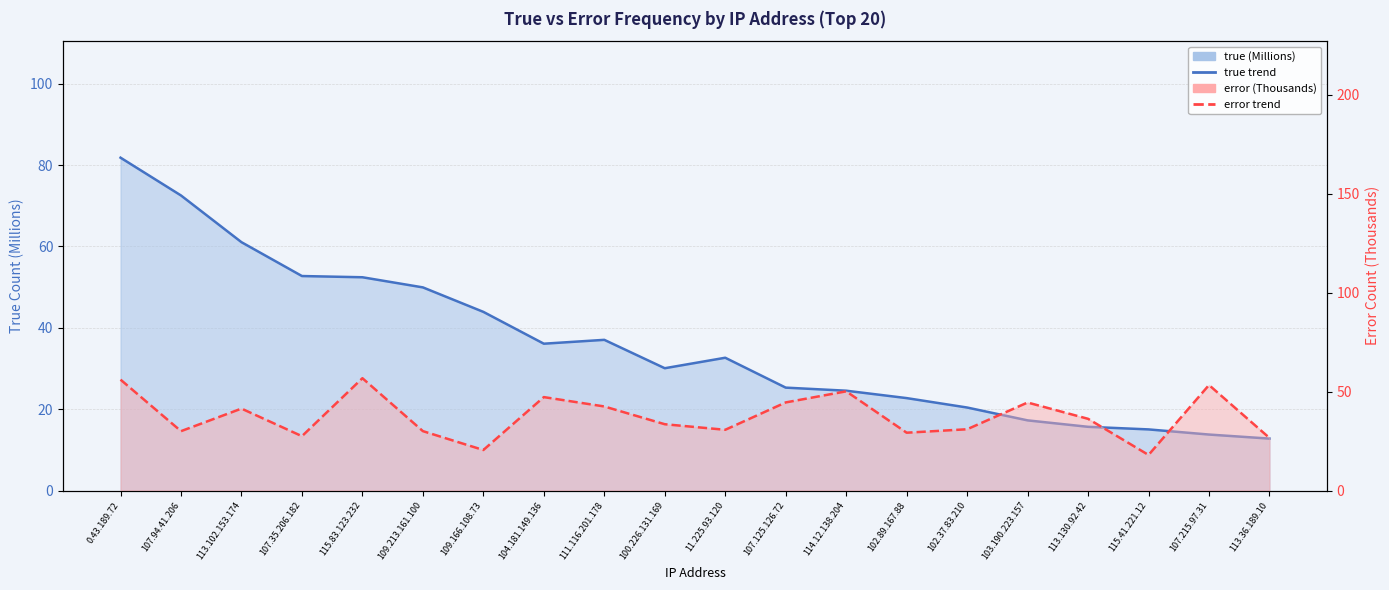

The error (K) series shows 11.9 at 104.181.149.136. True or false?

False